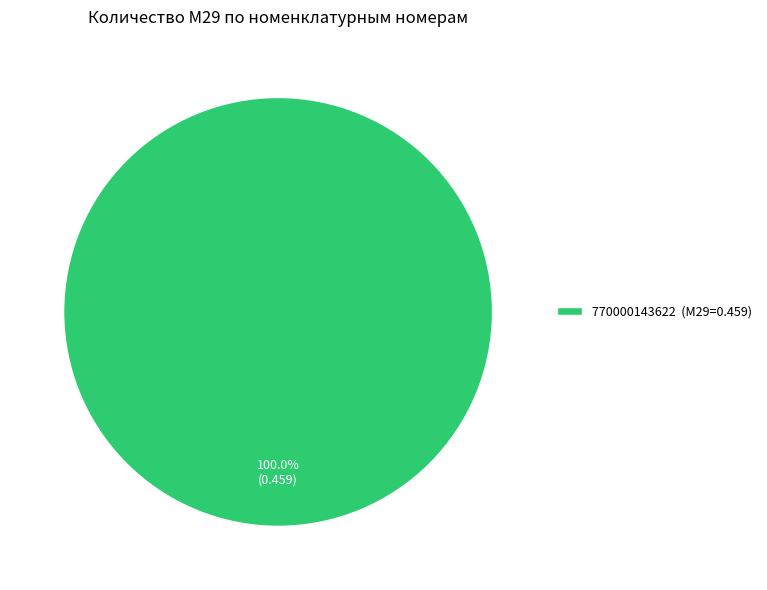

Rank the categories by value from lowest to highest.

770000143622 (М29=0.459)